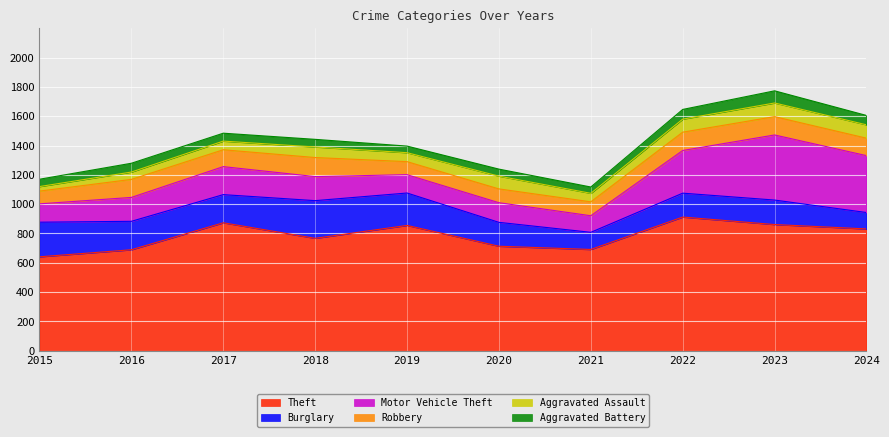

Reading left to right, list all the values displayed in this chart.

Theft: 641	689	873	767	855	713	691	912	861	831
Burglary: 236	194	192	257	221	163	117	163	167	112
Motor Vehicle Theft: 125	163	191	164	125	134	113	291	444	388
Robbery: 87	123	115	130	89	94	95	125	125	119
Aggravated Assault: 31	50	59	72	61	87	58	89	93	91
Aggravated Battery: 50	60	54	52	45	48	43	66	83	64